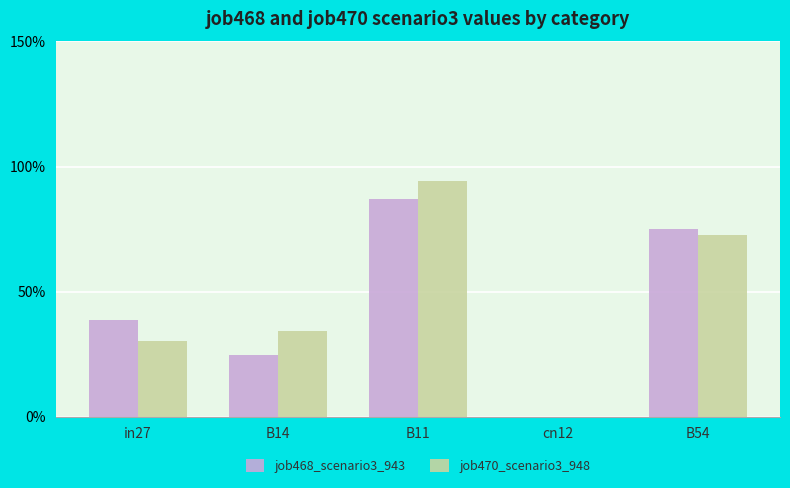

What are all the series names shown in the legend?

job468_scenario3_943, job470_scenario3_948